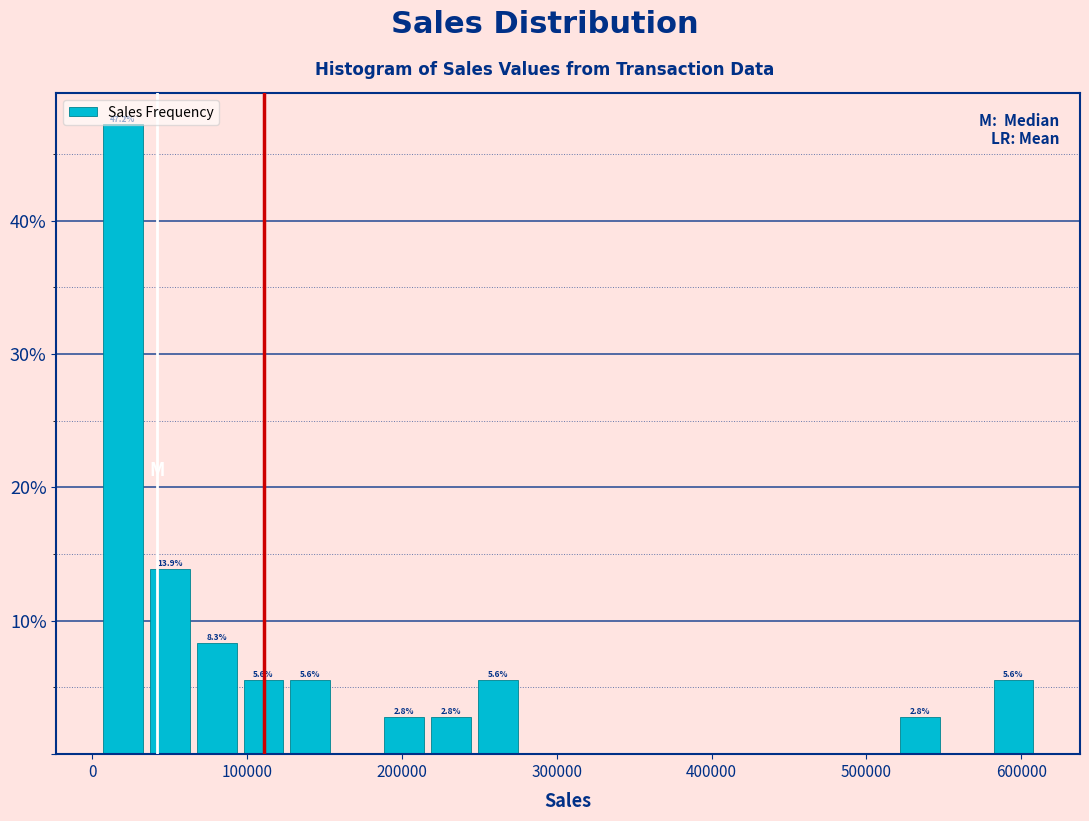

Read against the x-axis, roughly where is the centre of the tallest bar?

20000